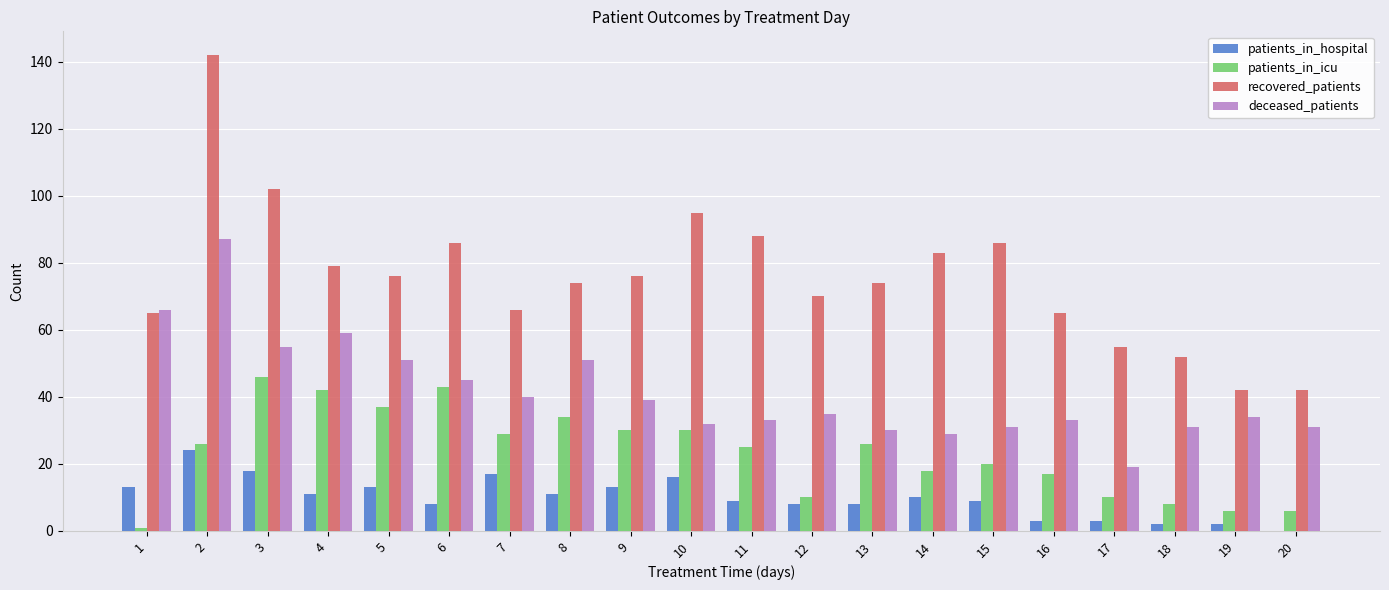

Reading left to right, transcribe all the data shown in this chart.

patients_in_hospital: 13	24	18	11	13	8	17	11	13	16	9	8	8	10	9	3	3	2	2	0
patients_in_icu: 1	26	46	42	37	43	29	34	30	30	25	10	26	18	20	17	10	8	6	6
recovered_patients: 65	142	102	79	76	86	66	74	76	95	88	70	74	83	86	65	55	52	42	42
deceased_patients: 66	87	55	59	51	45	40	51	39	32	33	35	30	29	31	33	19	31	34	31